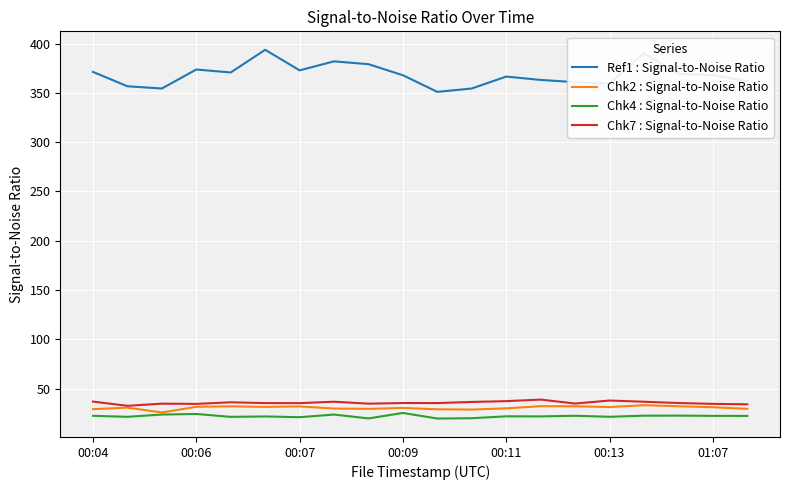

How many values in the Ref1 : Signal-to-Noise Ratio series exceed 368?

10